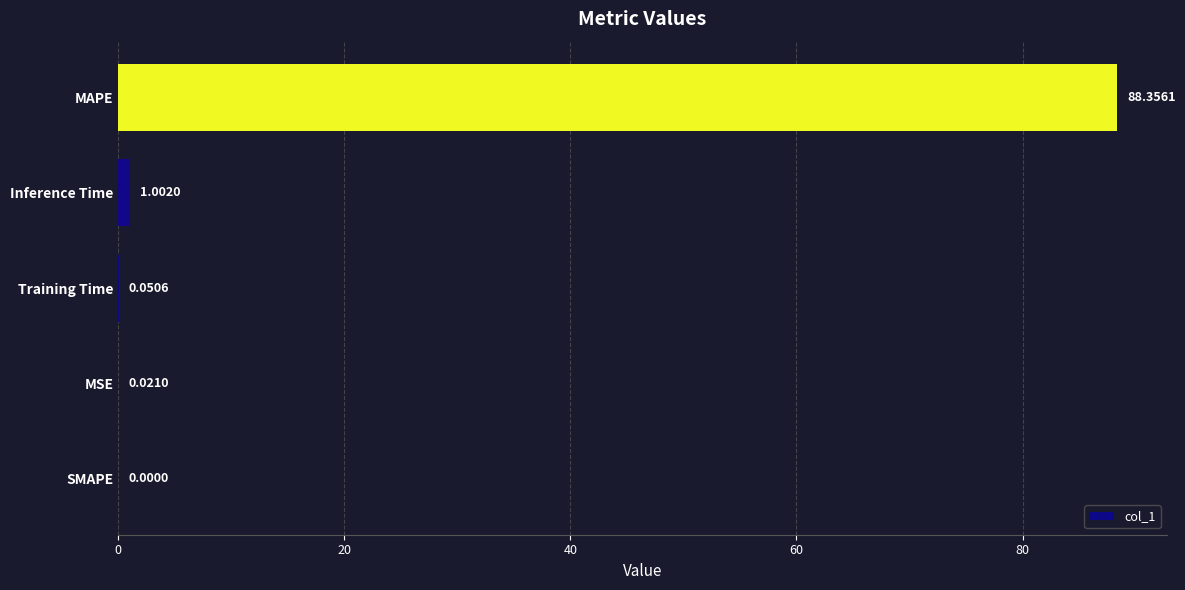

At which label is the value closest to 44?

Inference Time